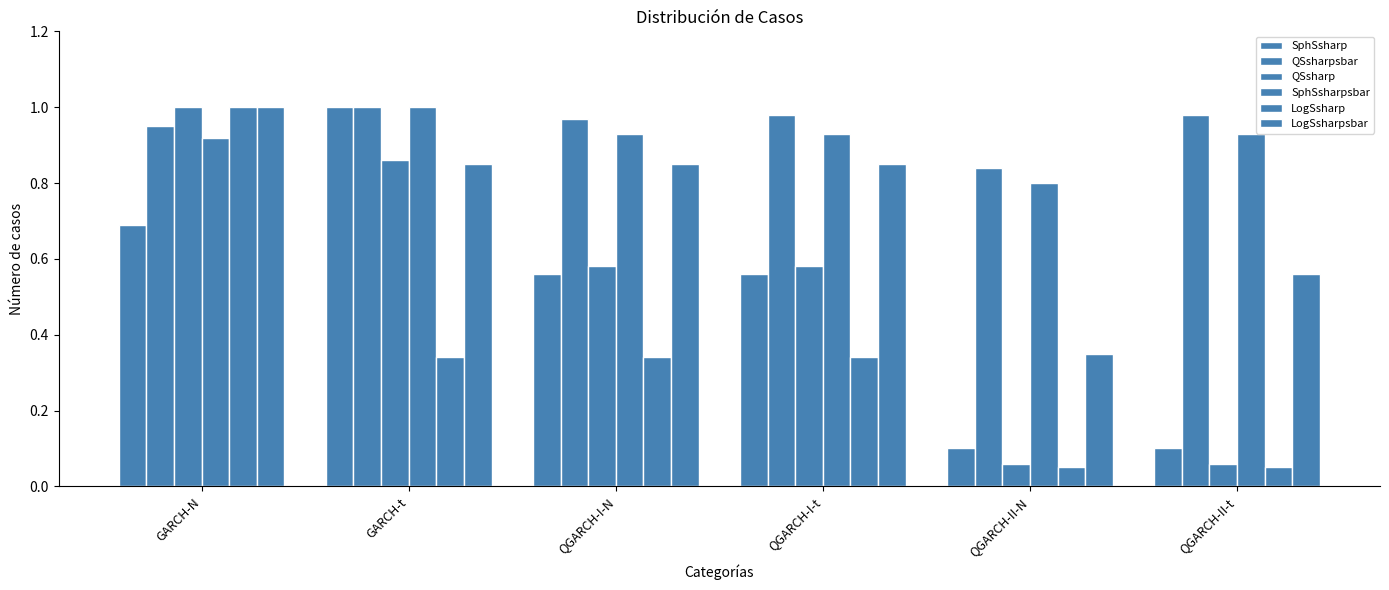

Between GARCH-N and GARCH-t, which series saw the biggest shift?

LogSsharp